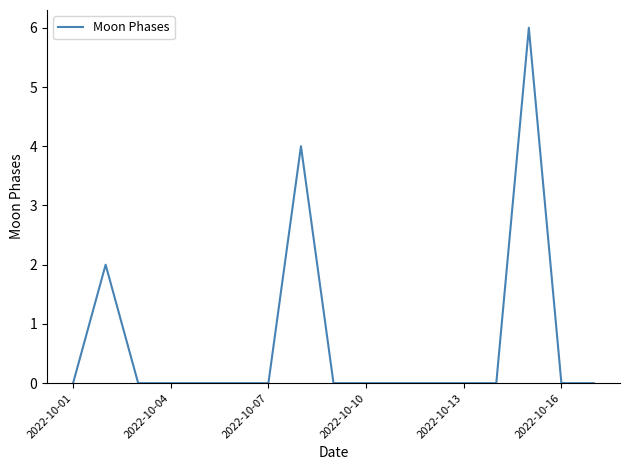

What is the difference between the maximum and minimum values?

6